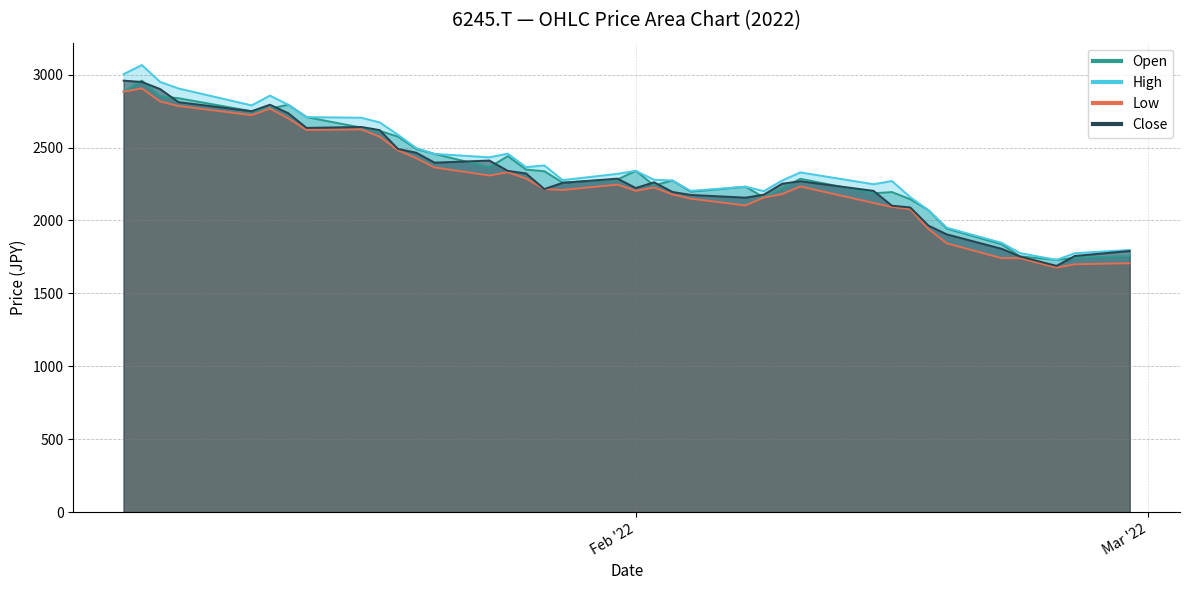

What is the label of the 10th point from the right?

2022-02-14